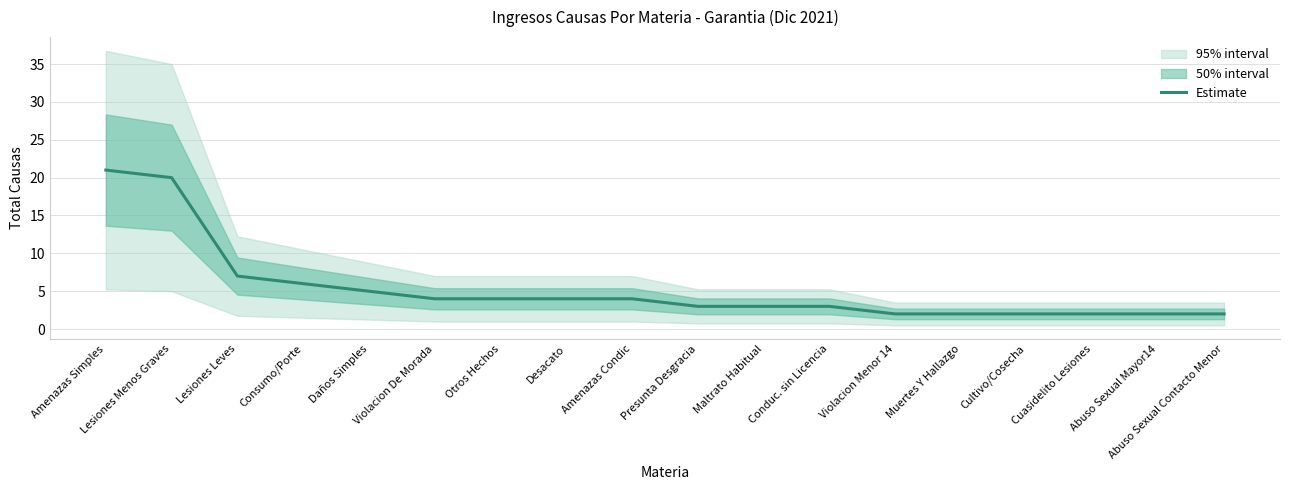

How many values exceed 4?

5